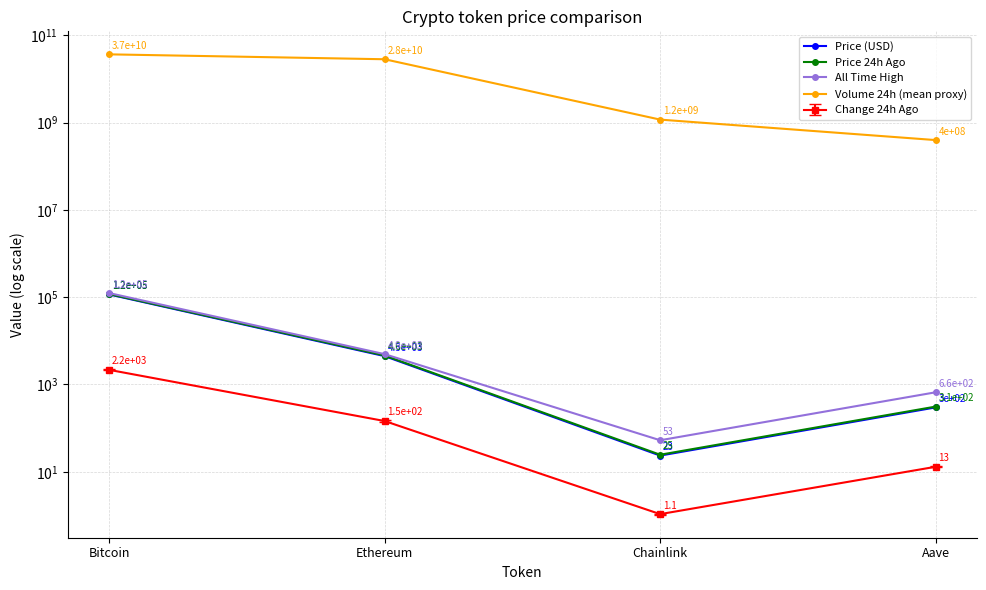

How many series are shown in this chart?

4